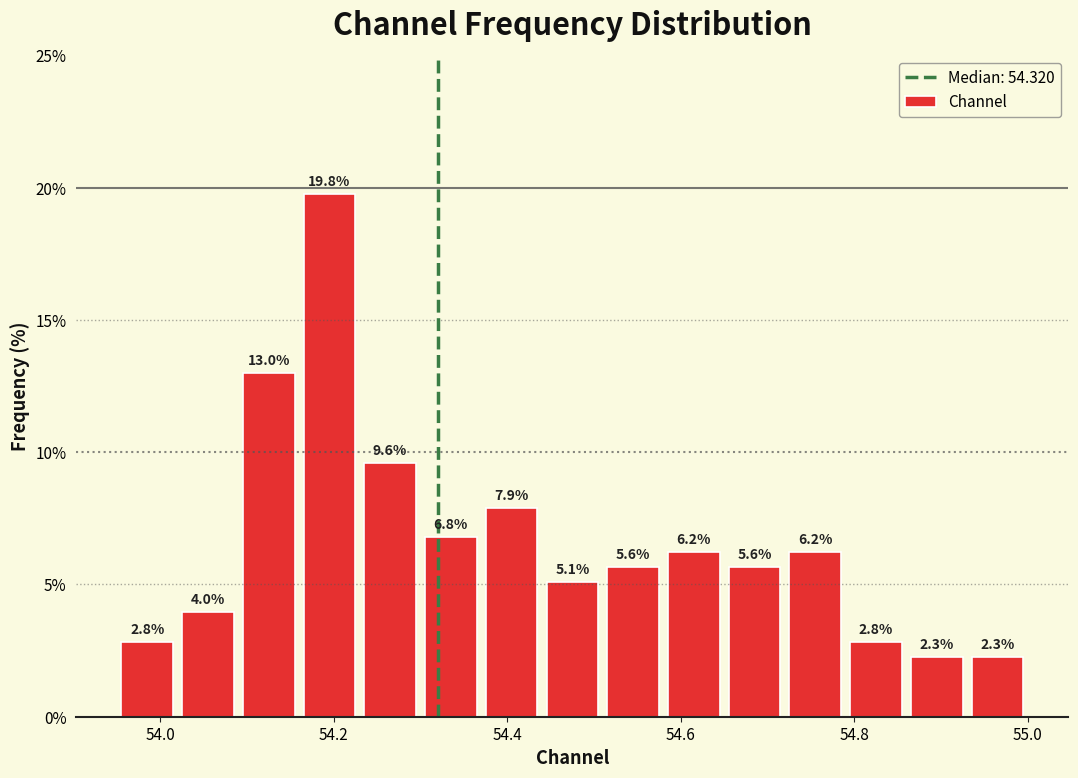

Read against the x-axis, roughly where is the centre of the tallest bar?

54.20